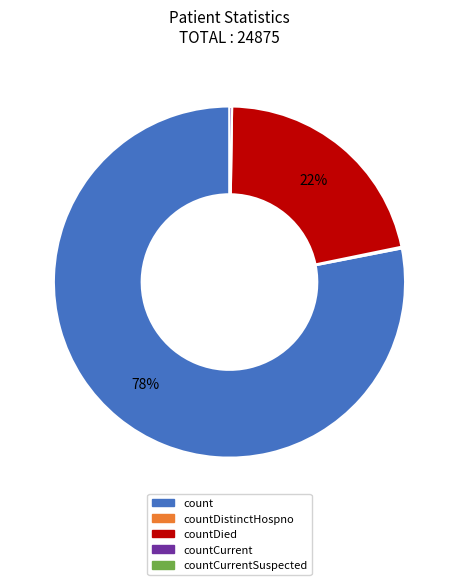

To the nearest percent, what is the difference between the largest and smallest slice percentages?

78%